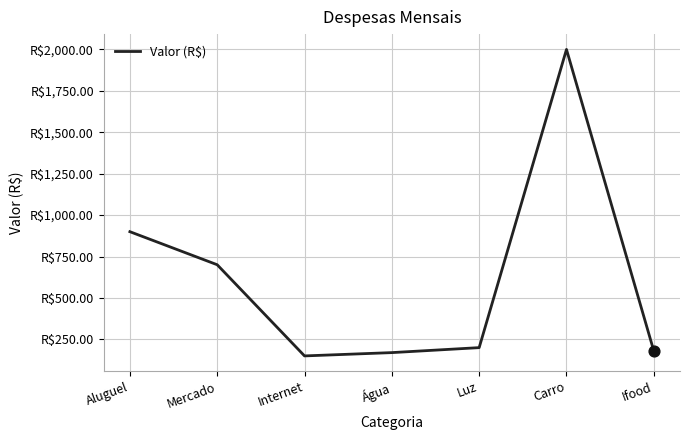

What is the ratio of the value at Internet to the value at Carro?

0.1